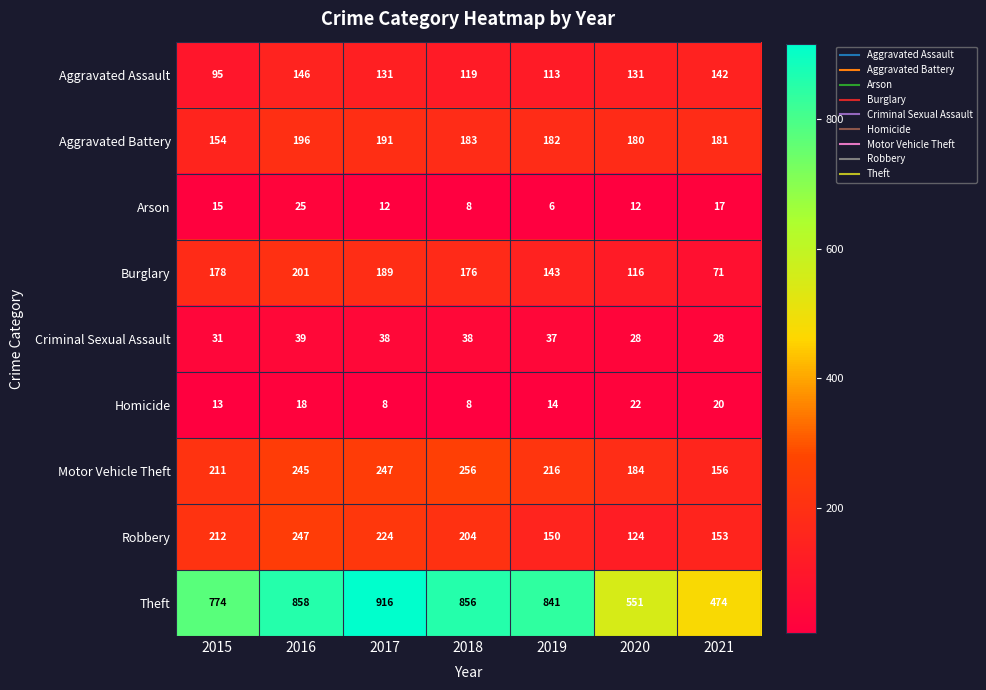

List the series in order of their peak value, lowest first.

Homicide, Arson, Criminal Sexual Assault, Aggravated Assault, Aggravated Battery, Burglary, Robbery, Motor Vehicle Theft, Theft